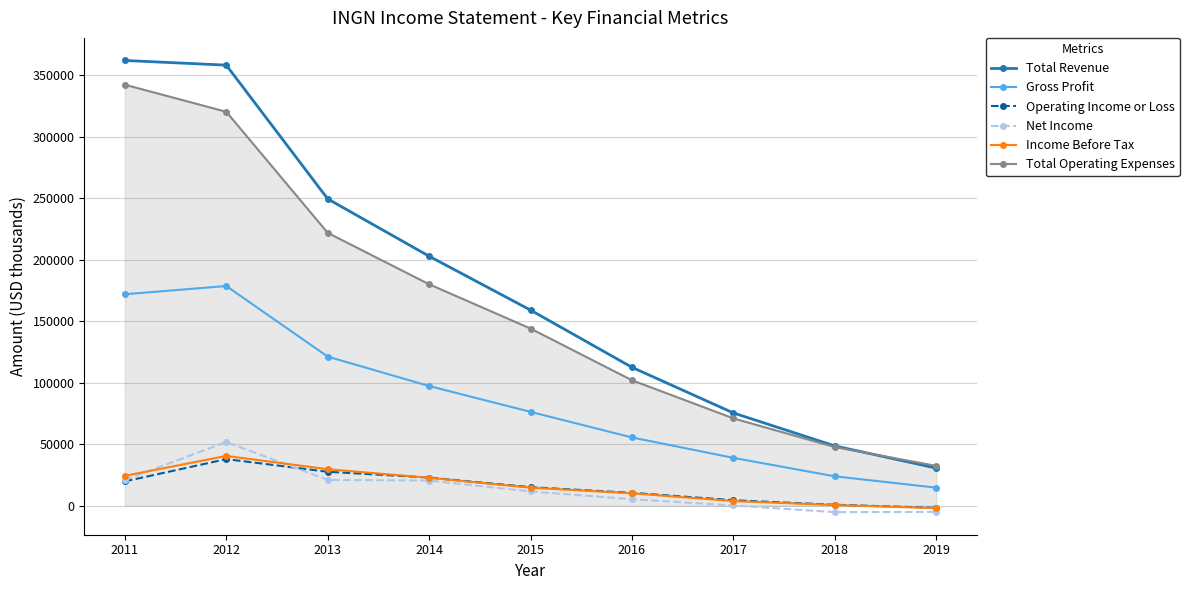

At which label does Total Revenue reach its minimum?

2019